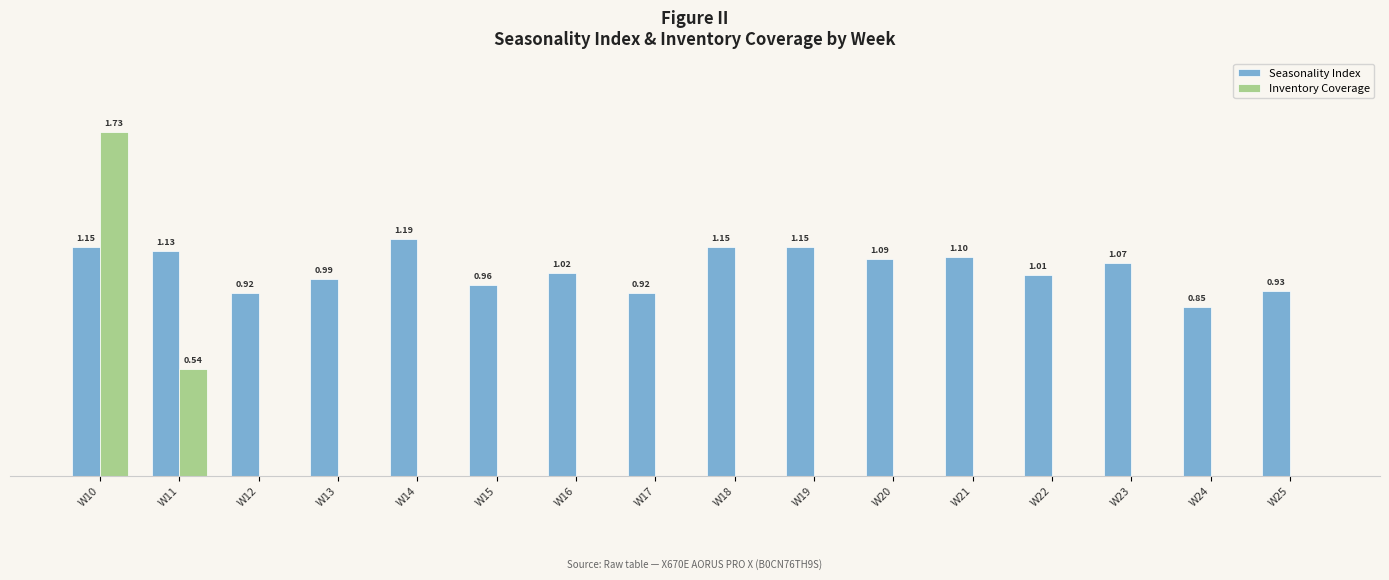

At which category is the sum across all series the highest?

W10